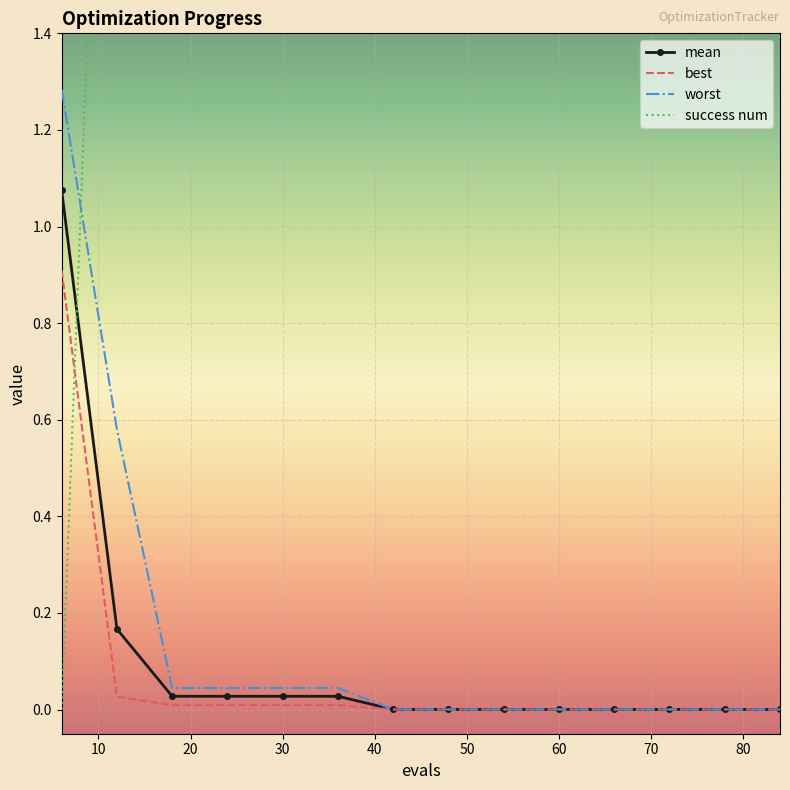

What is the maximum value for best?

0.9